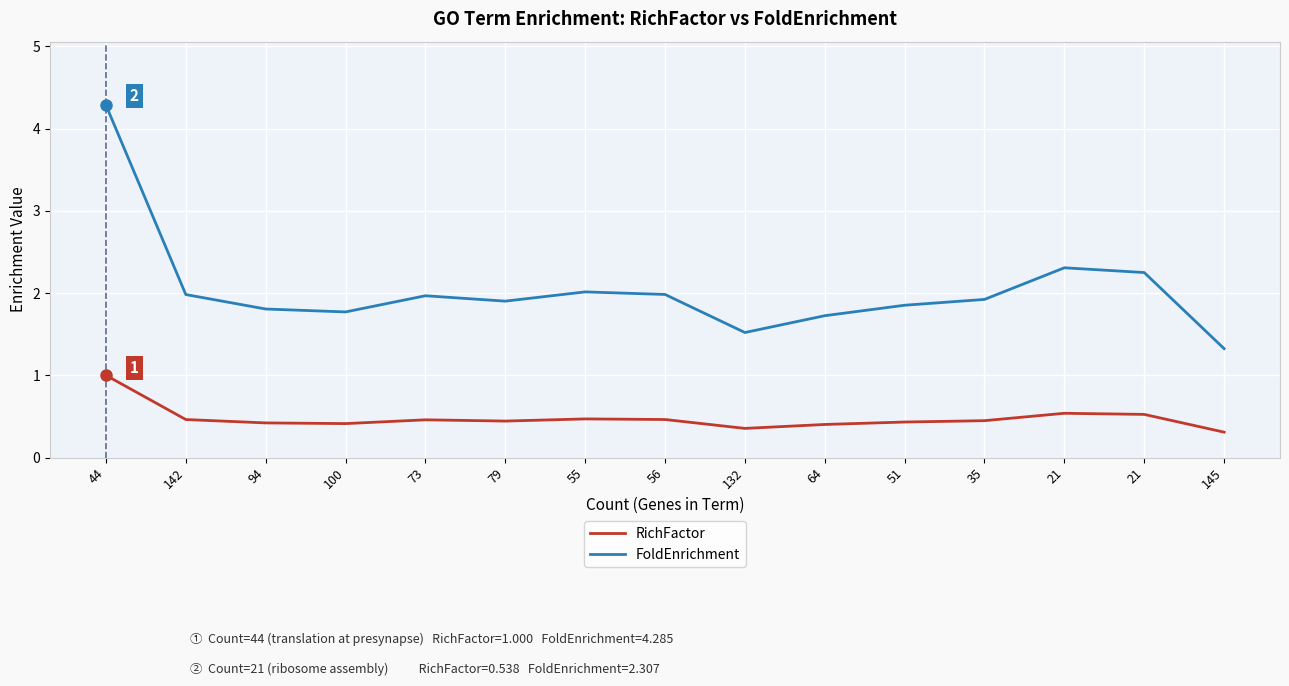

What are all the series names shown in the legend?

RichFactor, FoldEnrichment